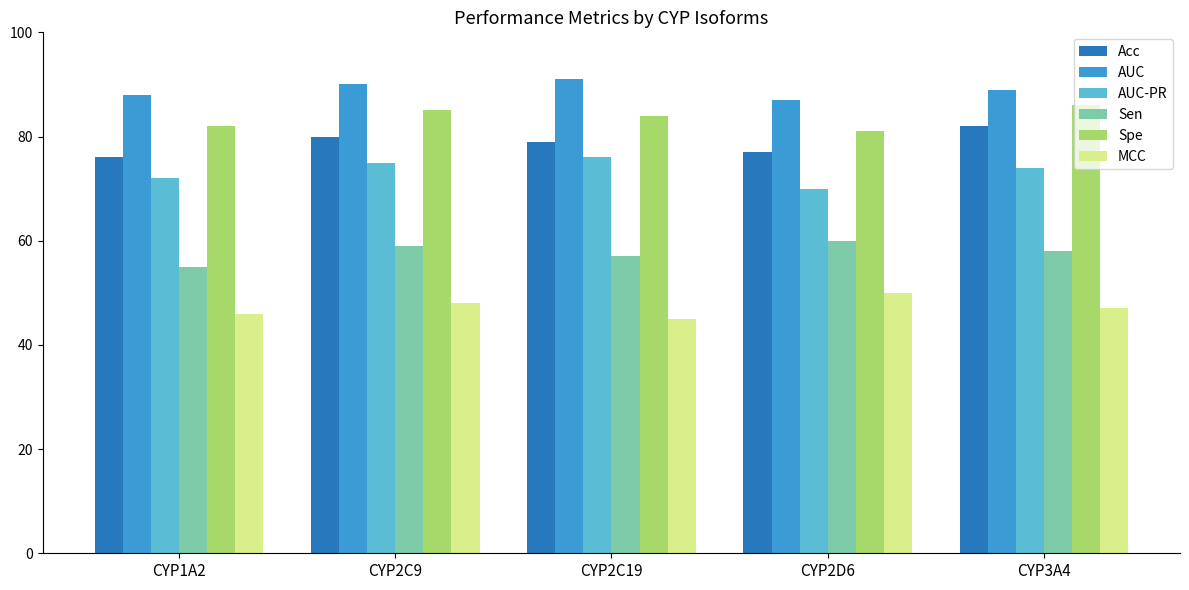

How many values in the Acc series are below 79?

2